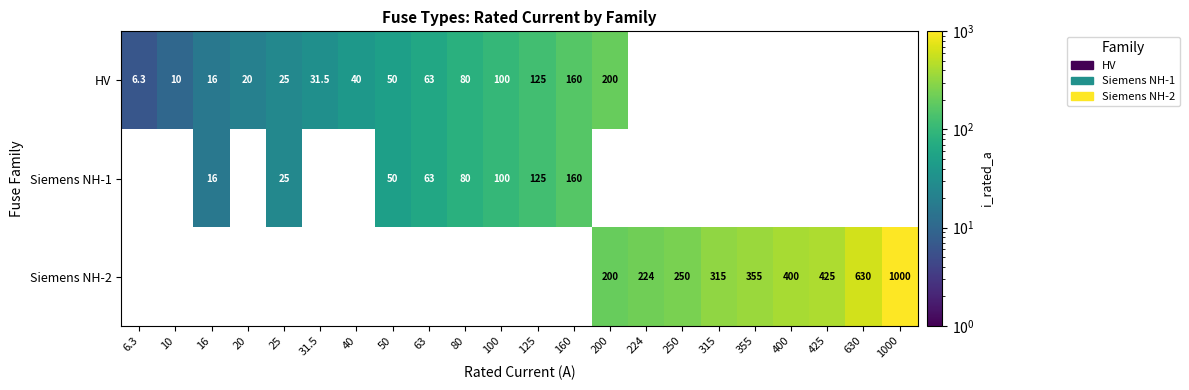

The value of Siemens NH-1 at 125 is 125.0. True or false?

True